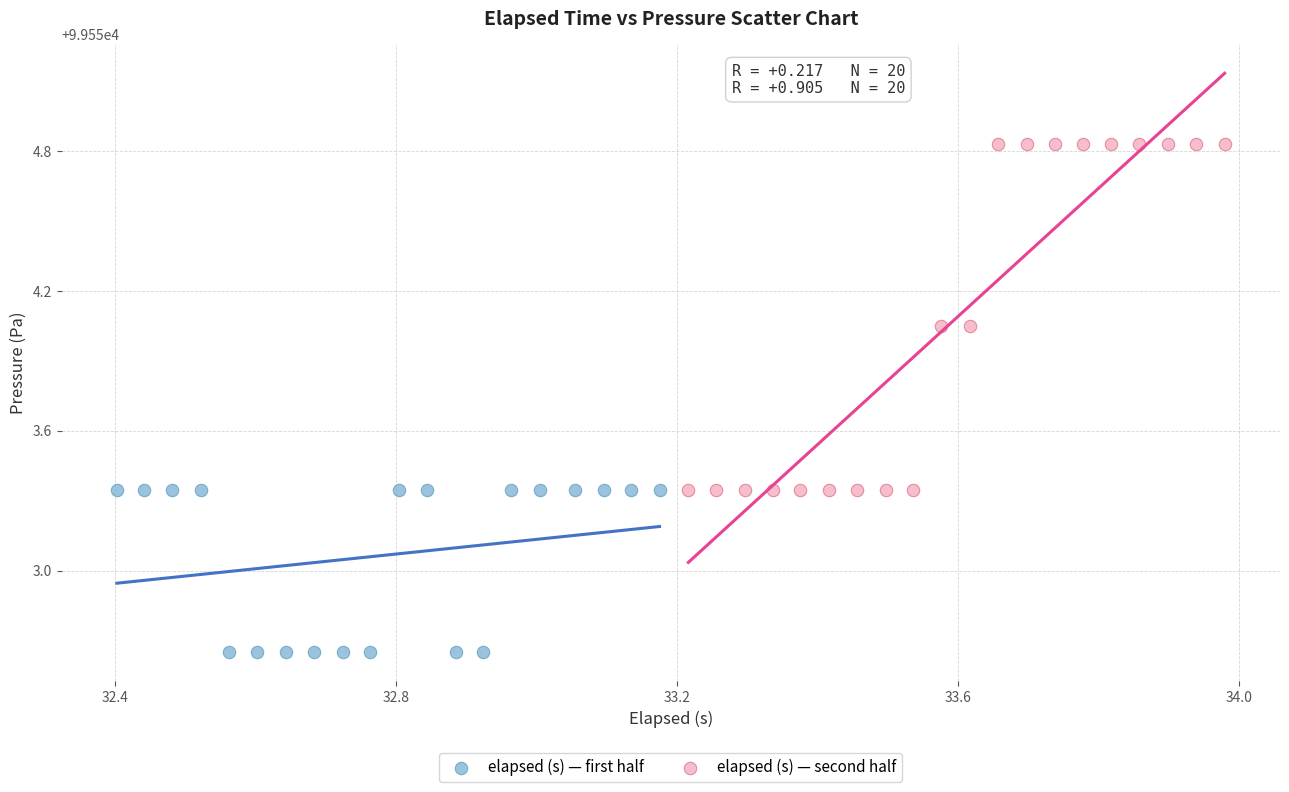

Which series reaches the minimum Y coordinate?

elapsed (s) — first half